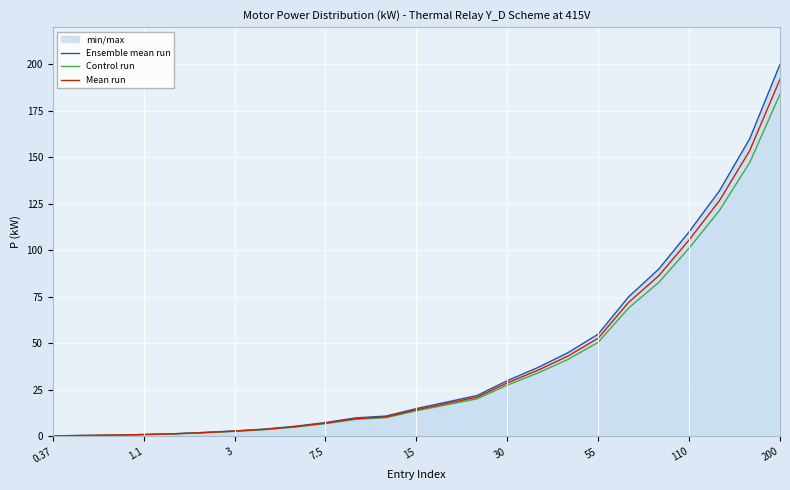

What is the difference between the highest and lowest values at 19?

6.0